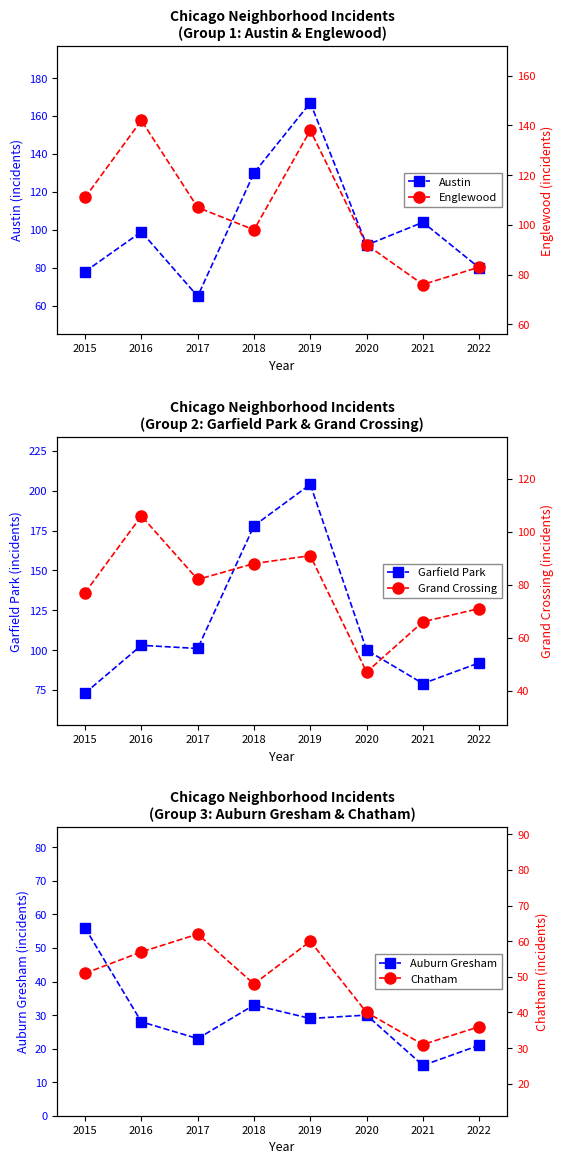

How many values in the Grand Crossing series exceed 82?

3